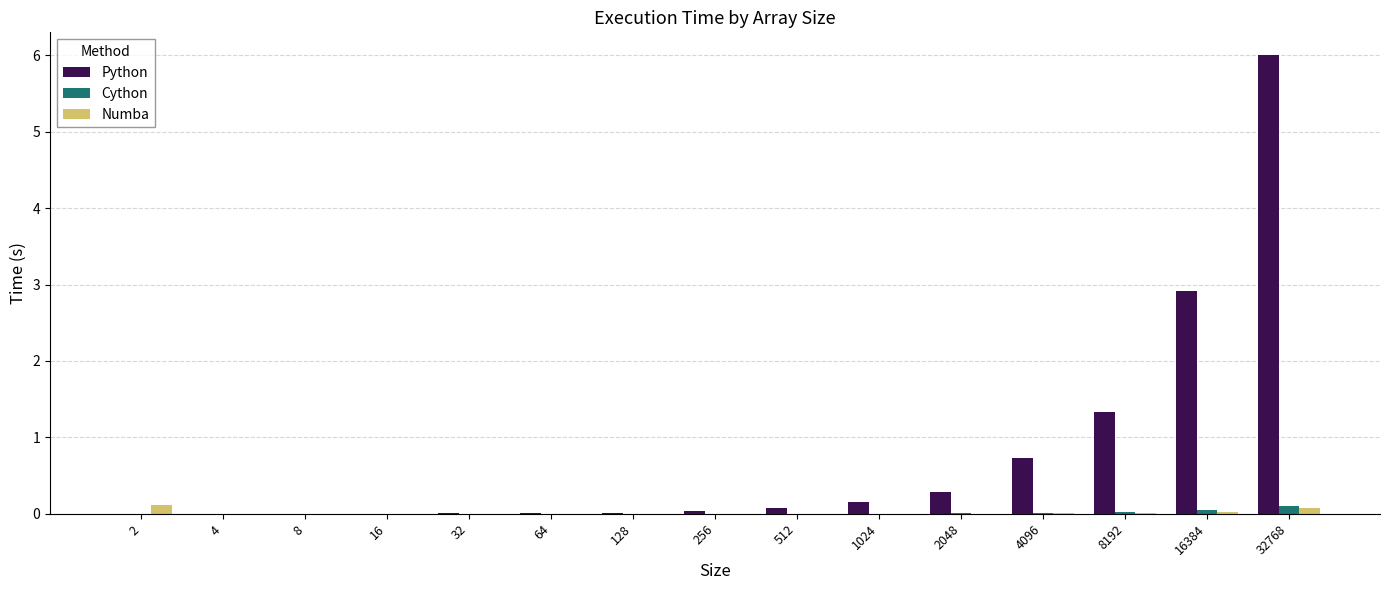

At which label does Python reach its peak?

32768